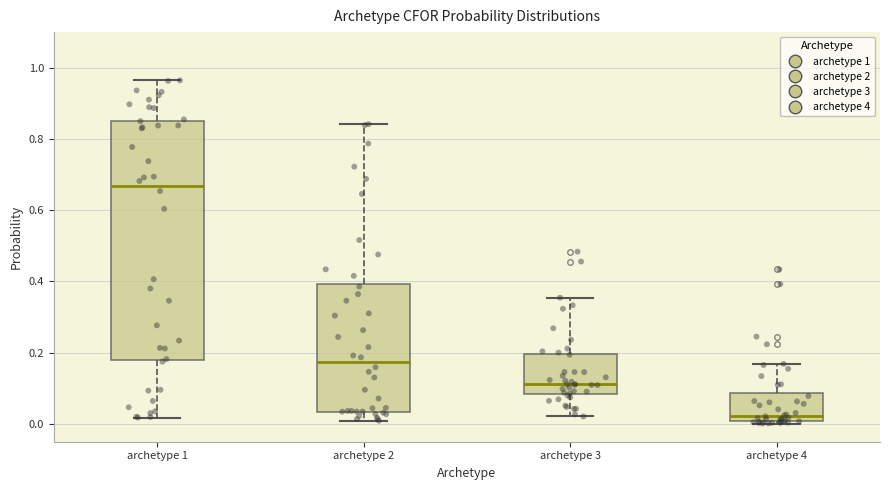

Where is the lower edge of the box for archetype 3 on the y-axis? The values are not printed on the chart, so give them approximately, as read against the axis.

0.08